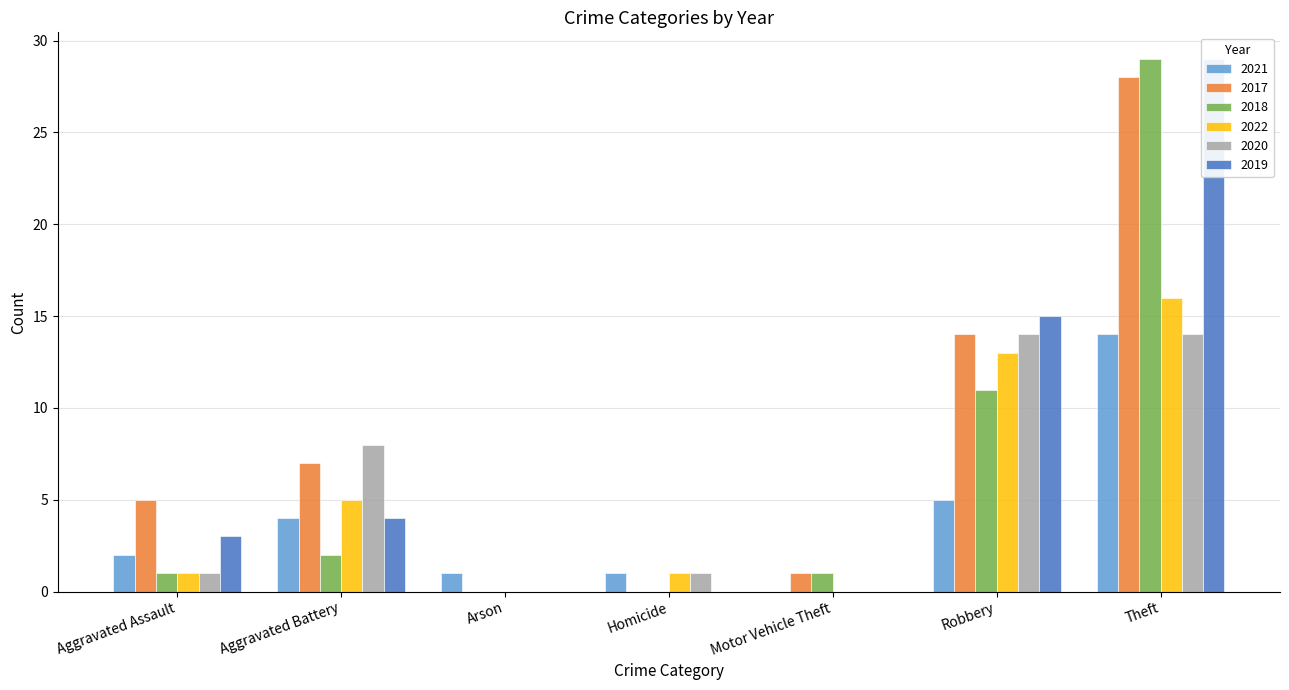

What is the highest value of the 2018 series?

29